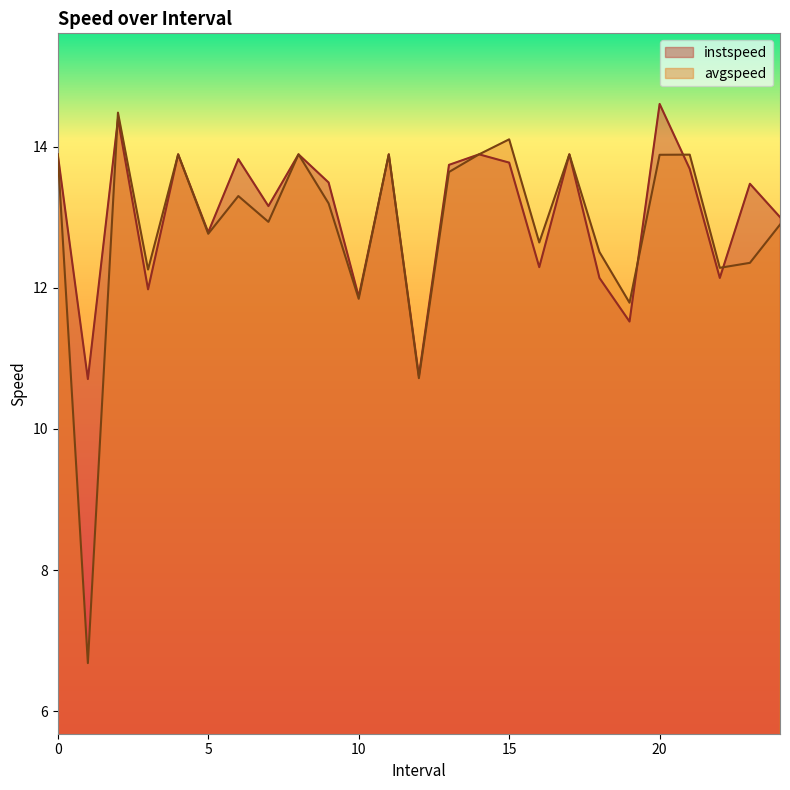

Reading right to left, what are all the values shown in this chart?

instspeed: 24.0=13.0	23.0=13.5	22.0=12.1	21.0=13.7	20.0=14.6	19.0=11.5	18.0=12.1	17=13.9	16.0=12.3	15.0=13.8	14=13.9	13.0=13.7	12.0=10.8	11=13.9	10.0=11.9	9.0=13.5	8=13.9	7.0=13.2	6.0=13.8	5.0=12.8	4=13.9	3.0=12.0	2.0=14.4	1.0=10.7	0=13.9
avgspeed: 24.0=12.9	23.0=12.4	22.0=12.3	21.0=13.9	20.0=13.9	19.0=11.8	18.0=12.5	17=13.9	16.0=12.6	15.0=14.1	14=13.9	13.0=13.6	12.0=10.7	11=13.9	10.0=11.8	9.0=13.2	8=13.9	7.0=12.9	6.0=13.3	5.0=12.8	4=13.9	3.0=12.3	2.0=14.5	1.0=6.7	0=13.9